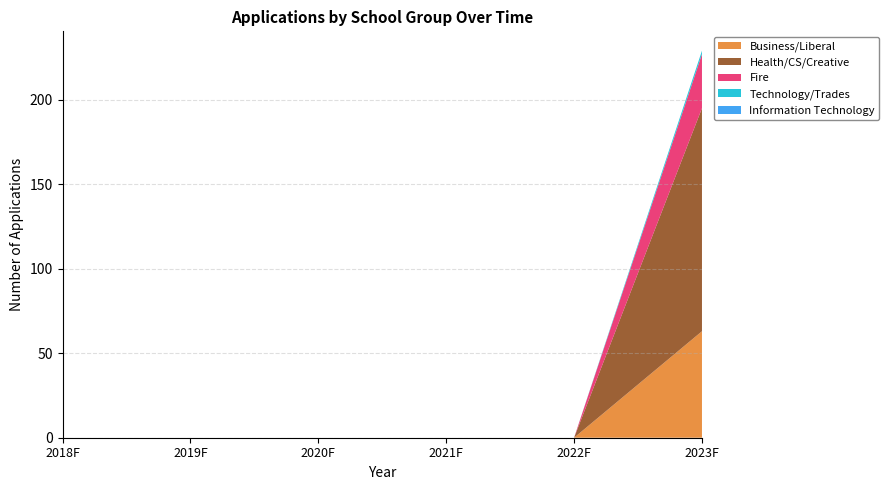

At which category is the sum across all series the highest?

2023F